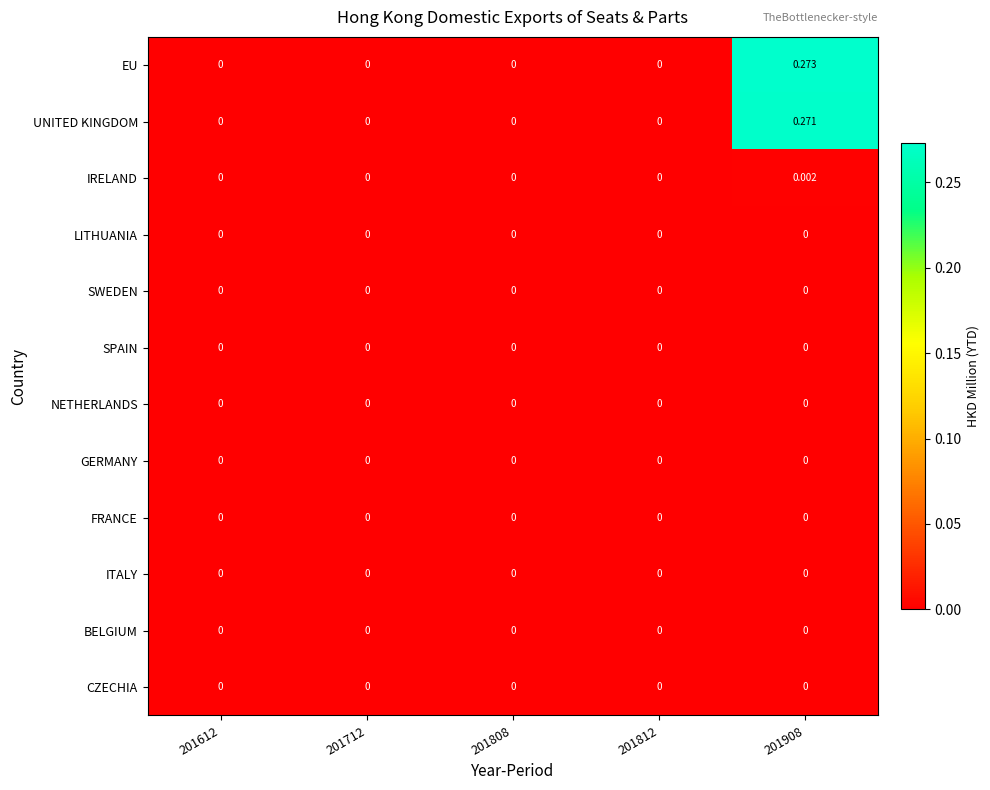

How many data points does each series have?

5